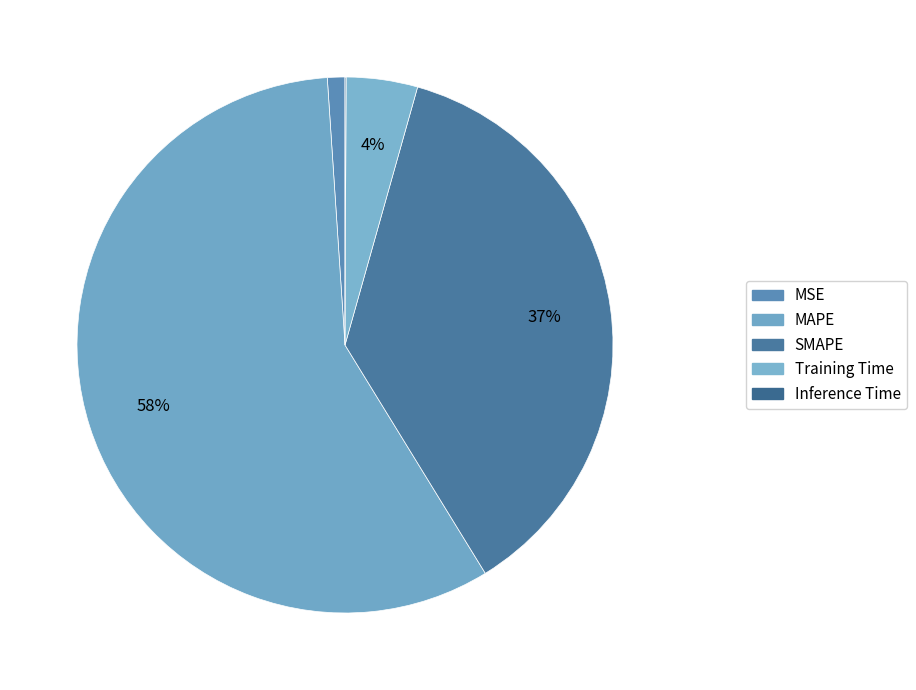

What is the largest slice in the pie chart?

MAPE